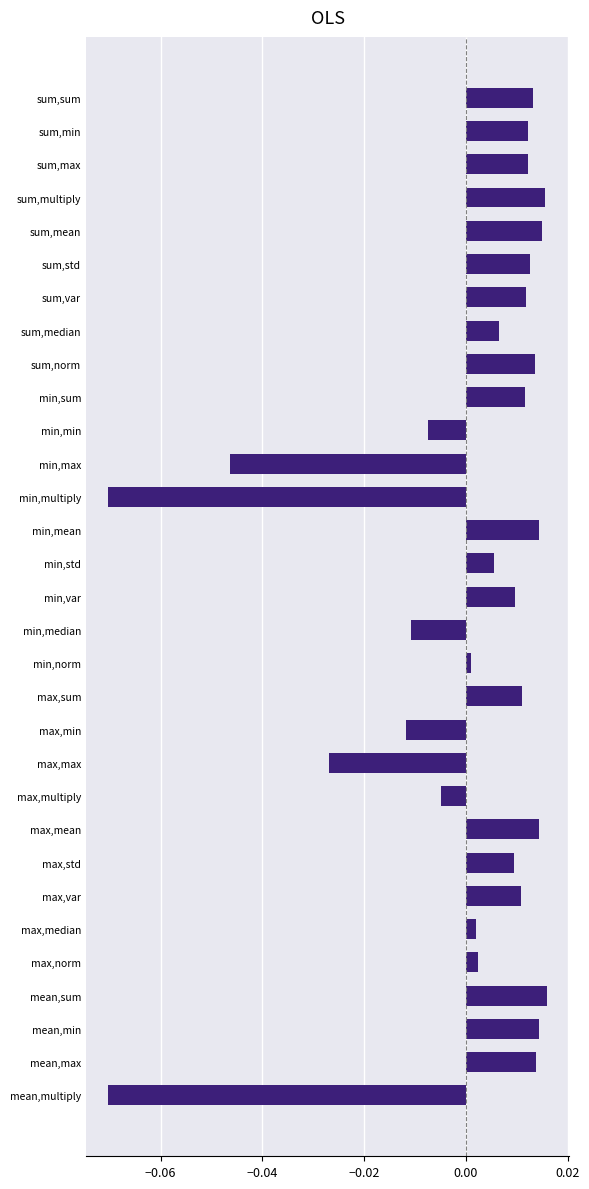

Between sum,max and mean,min, which is larger?

mean,min